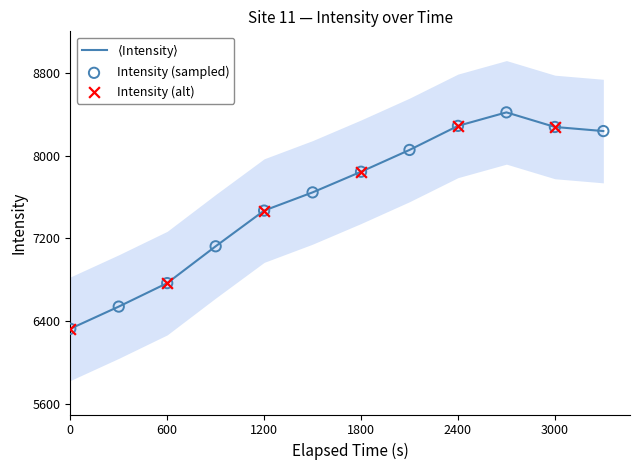

What is the ratio of the value at 1200 to the value at 600?

1.1